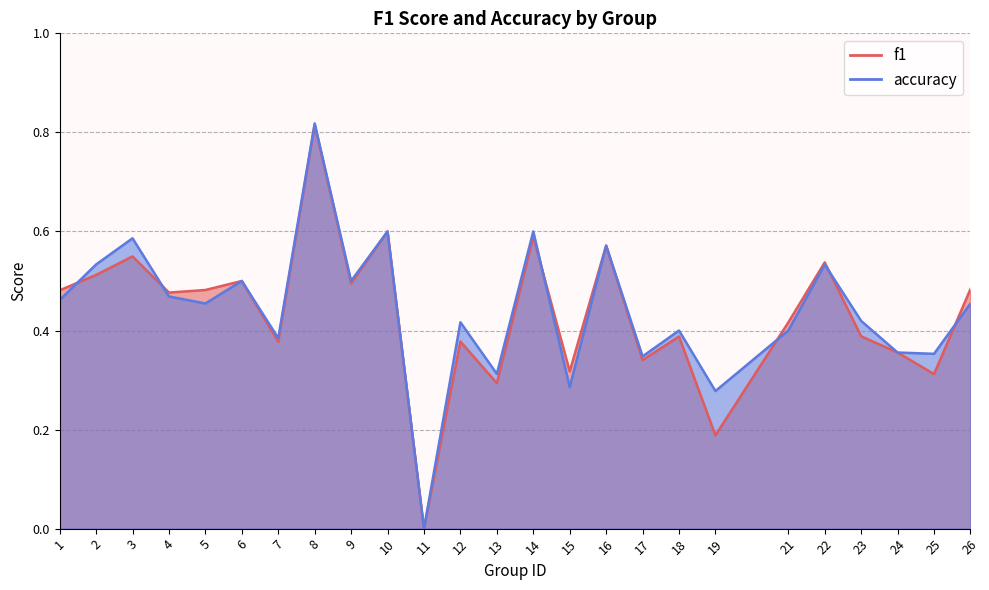

Rank the series at 6 from lowest to highest value.

f1, accuracy